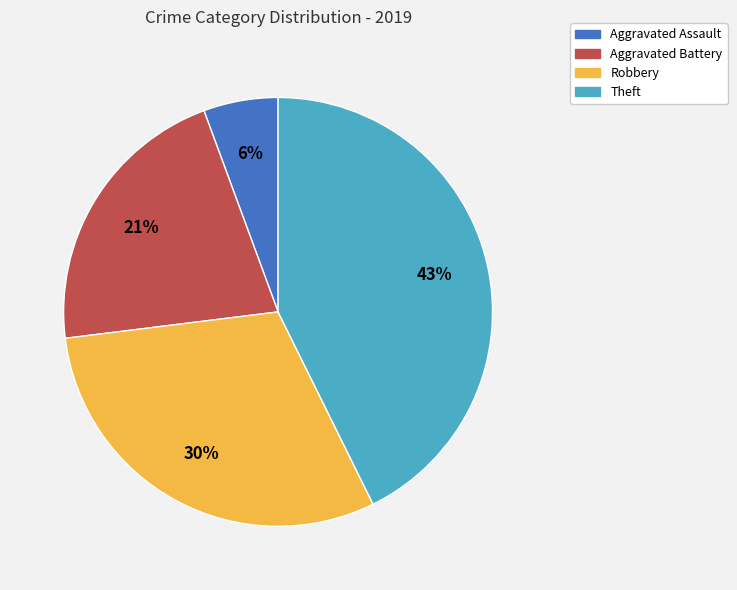

Rank the categories by value from highest to lowest.

Theft, Robbery, Aggravated Battery, Aggravated Assault